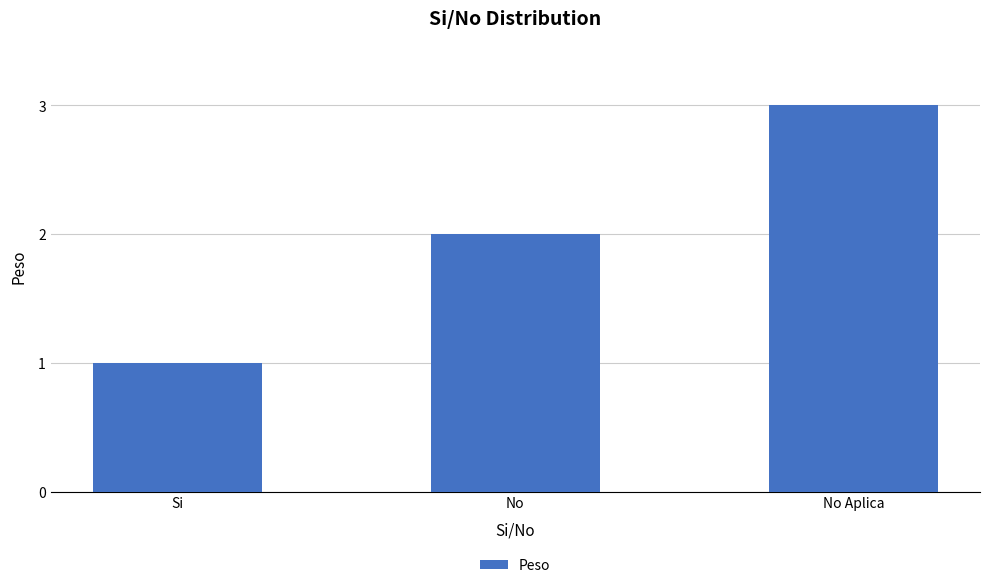

Reading left to right, what are all the values shown in this chart?

Si=1	No=2	No Aplica=3